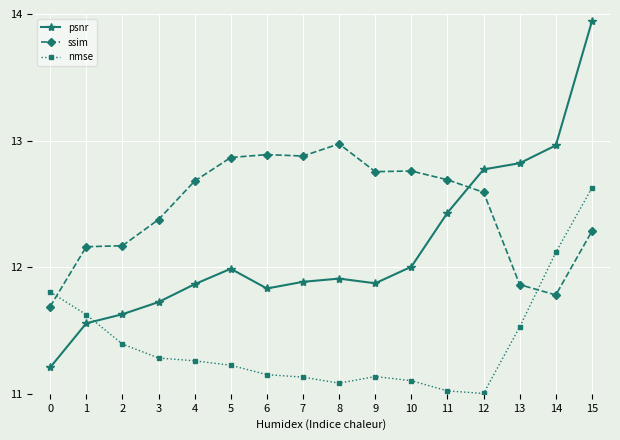

What is the difference between the psnr values at 8 and 0?

0.7